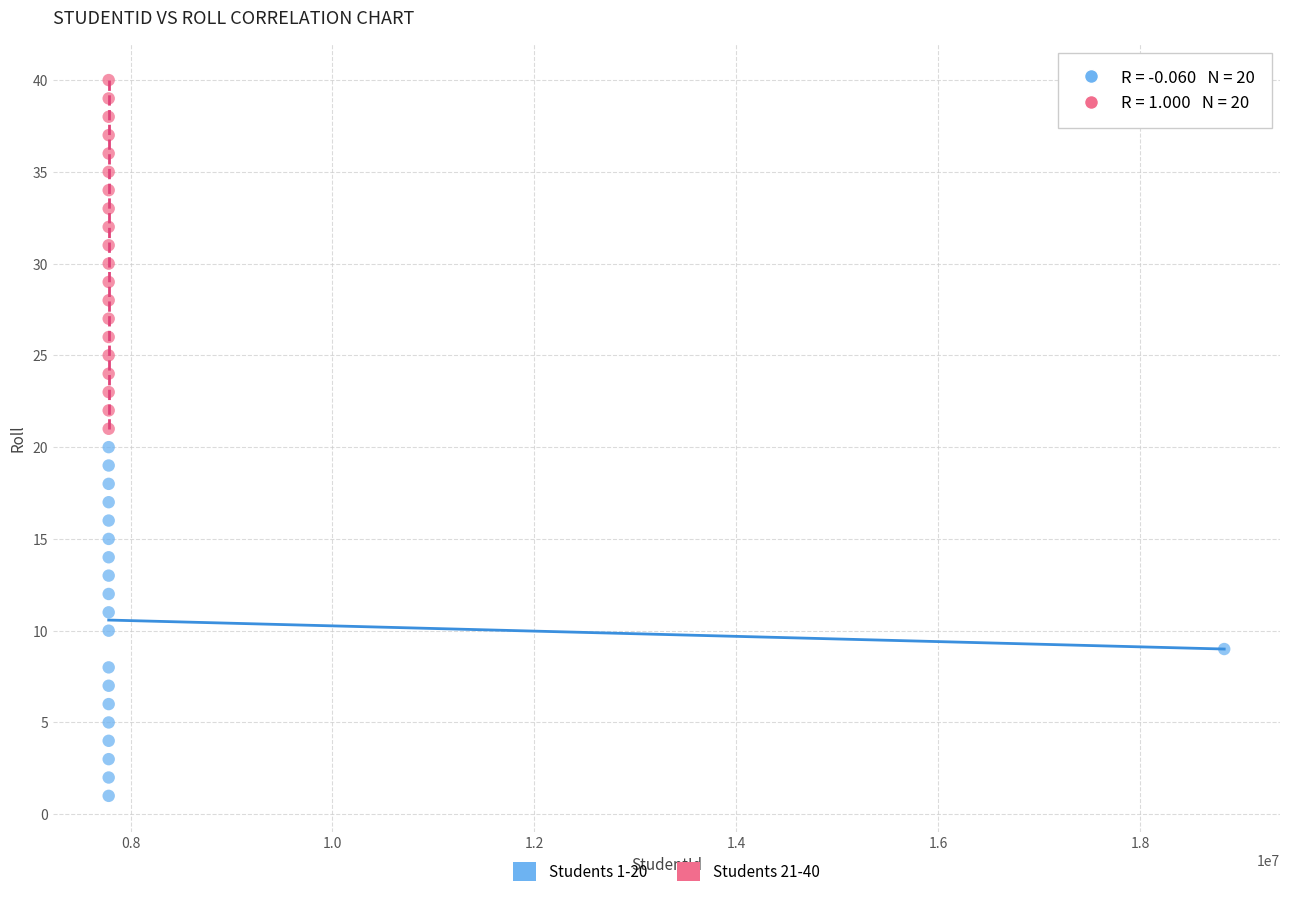

Which series reaches the maximum Y coordinate?

Students 21-40